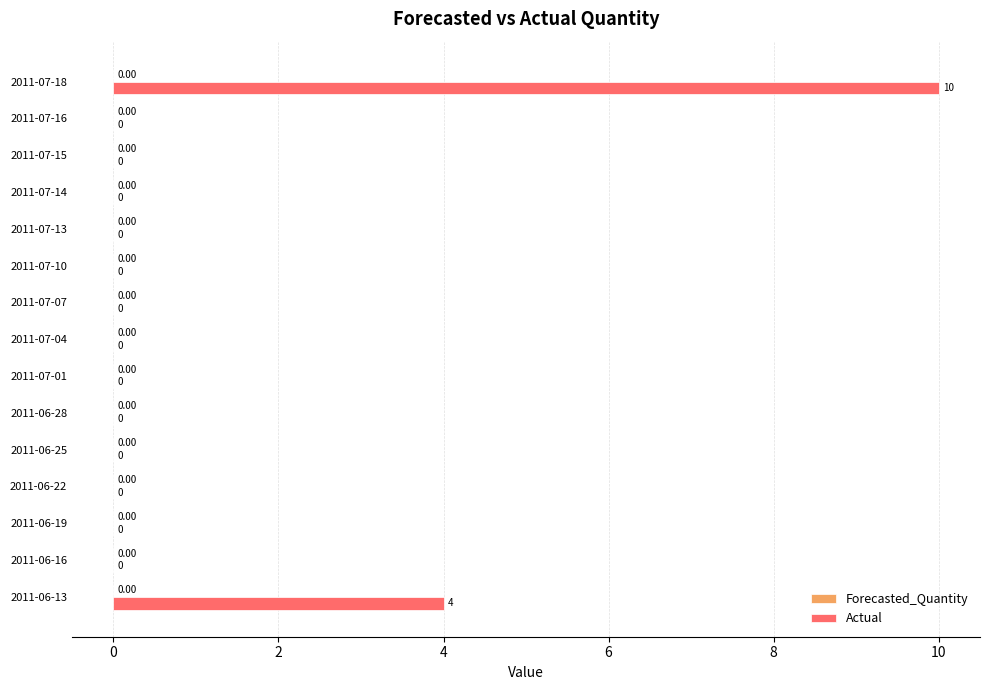

How many values are above zero?

2